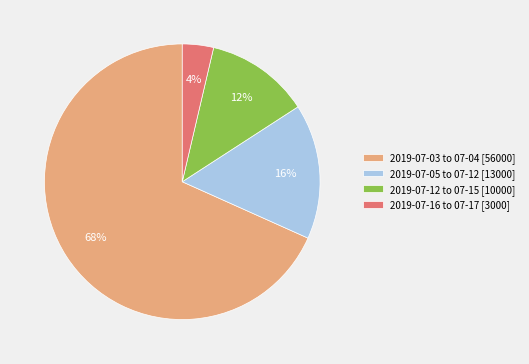

To the nearest percent, what is the difference between the 2019-07-03 to 07-04 [56000] and 2019-07-05 to 07-12 [13000] slice percentages?

52%